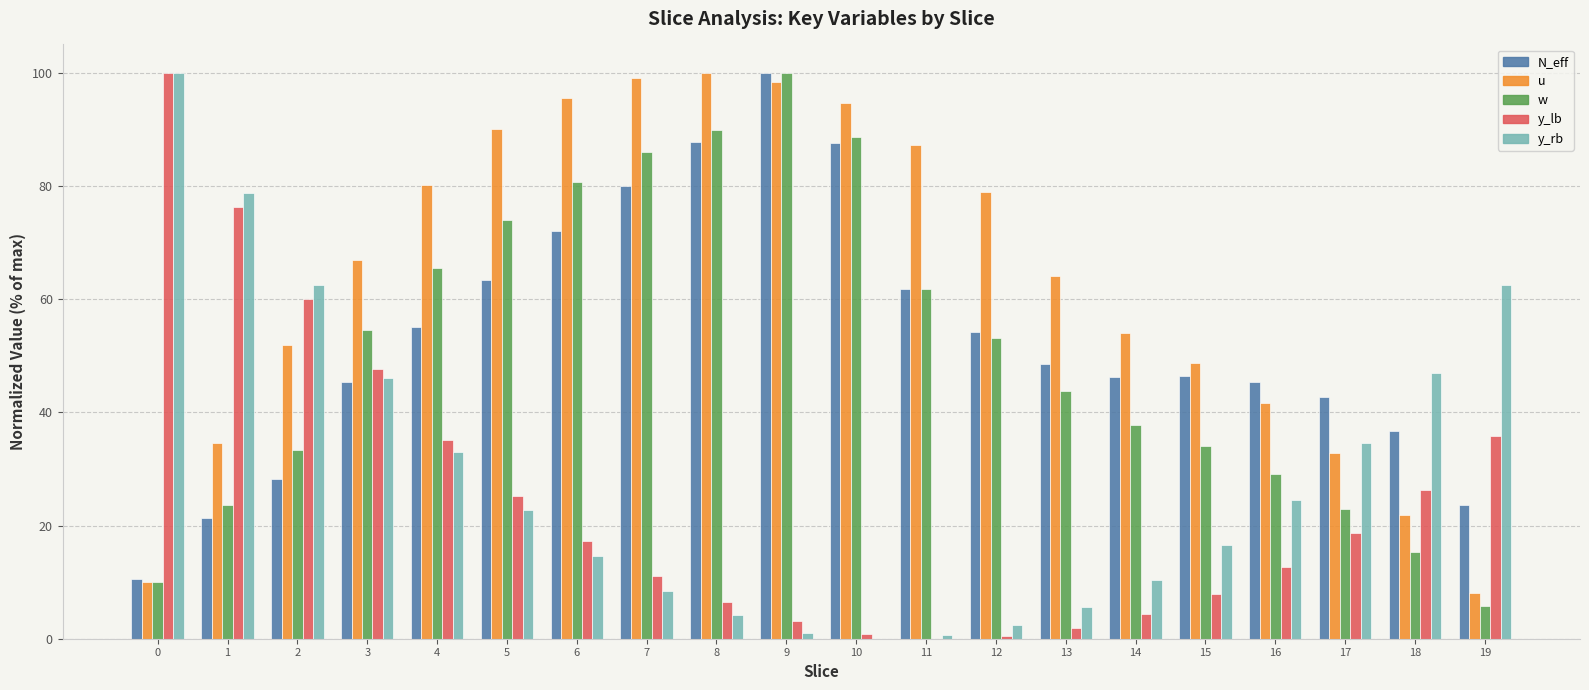

What is the maximum value shown in the chart?

100.0